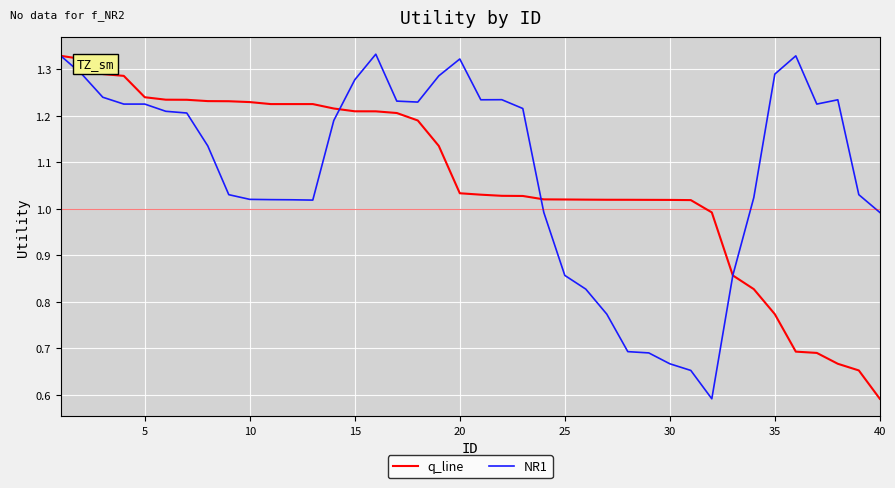

Where is q_line nearest to the value 0?

40